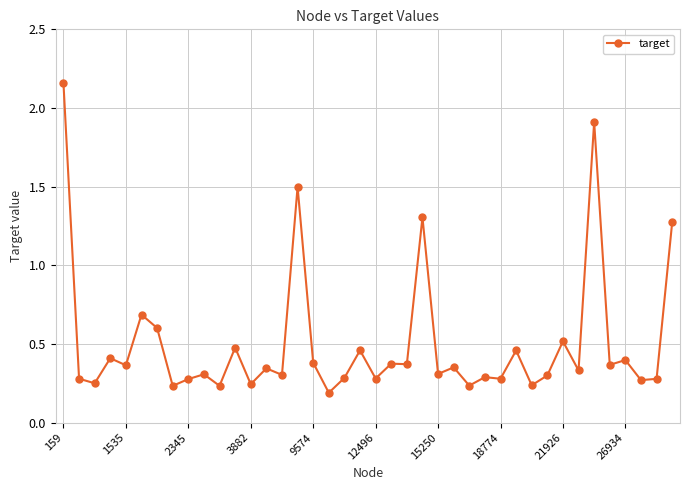

What is the difference between the maximum and minimum values?

2.0